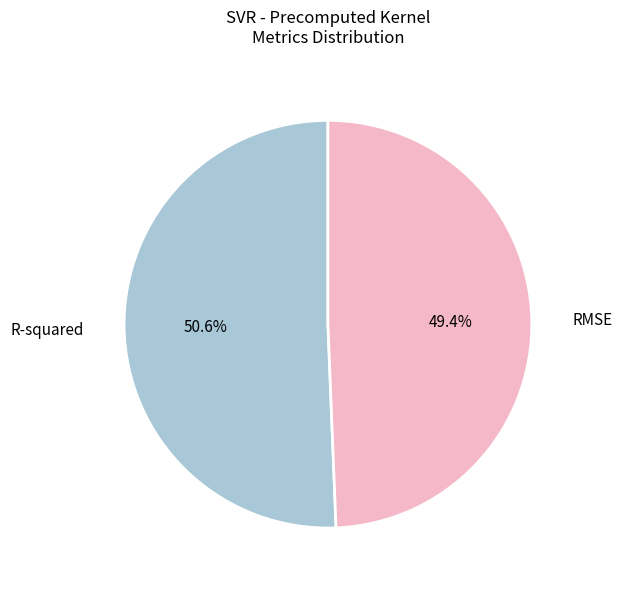

True or false: RMSE accounts for 58% of the total.

False